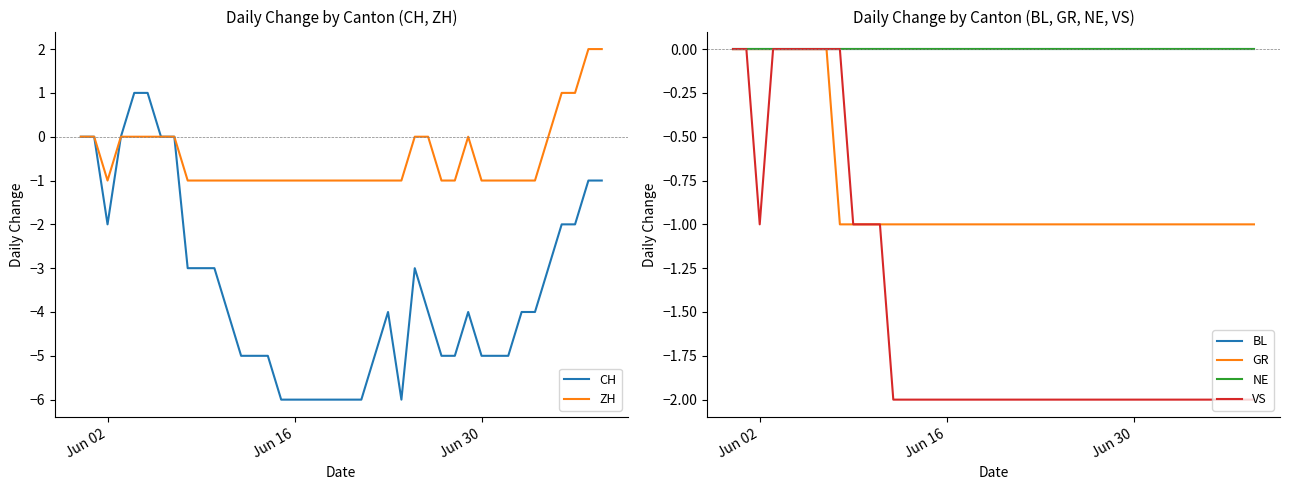

Is the value of CH at 30 greater than the value of VS at Jun 02?

No